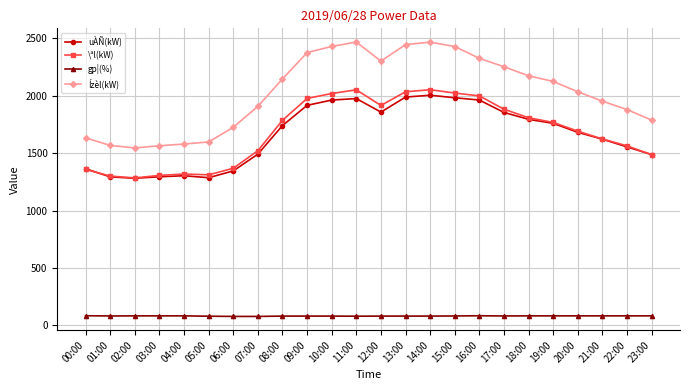

The uÀÑ(kW) series shows 1024 at 19:00. True or false?

False